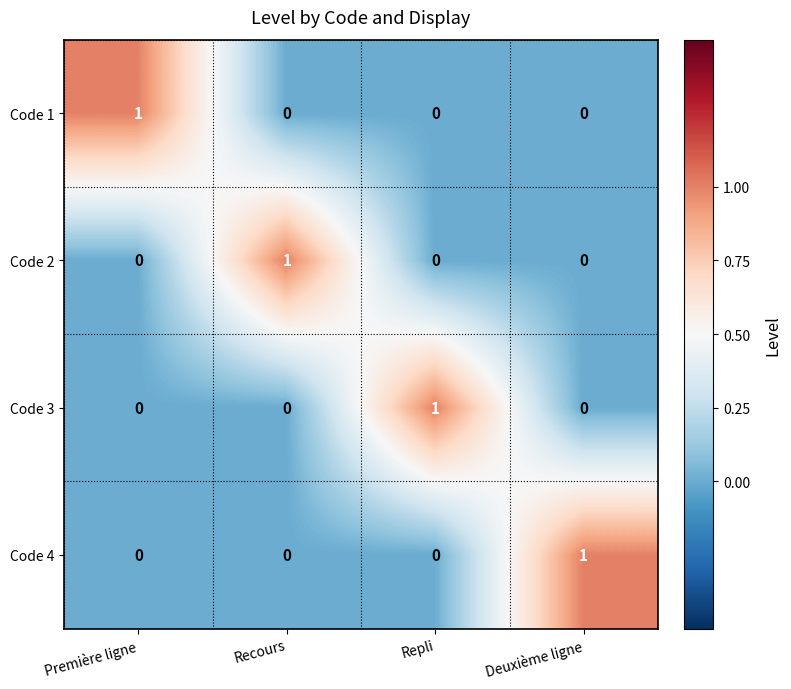

True or false: Code 3 has a value of 0 at Deuxième ligne.

True